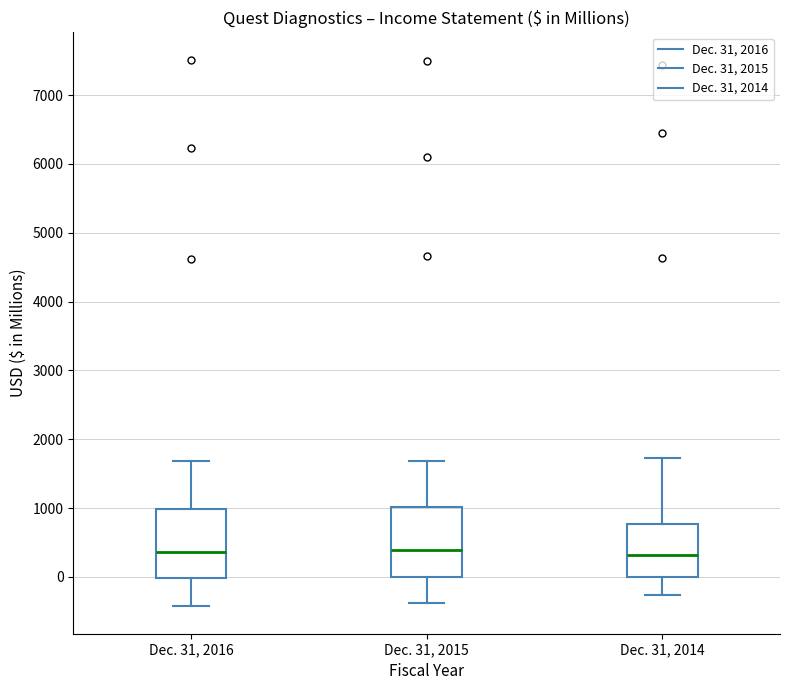

Reading left to right, read every box against the y-axis: the position of its median line, the range the box covers, and the ends of its whiskers. The values are not printed on the chart, so give them approximately, as read against the axis.

Dec. 31, 2016: median 400, box 0 to 1000, whiskers -400 to 1700
Dec. 31, 2015: median 400, box 0 to 1000, whiskers -400 to 1700
Dec. 31, 2014: median 300, box 0 to 800, whiskers -300 to 1700